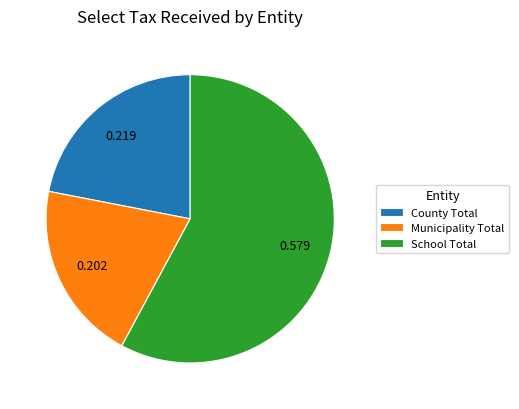

Between County Total and Municipality Total, which is larger?

County Total